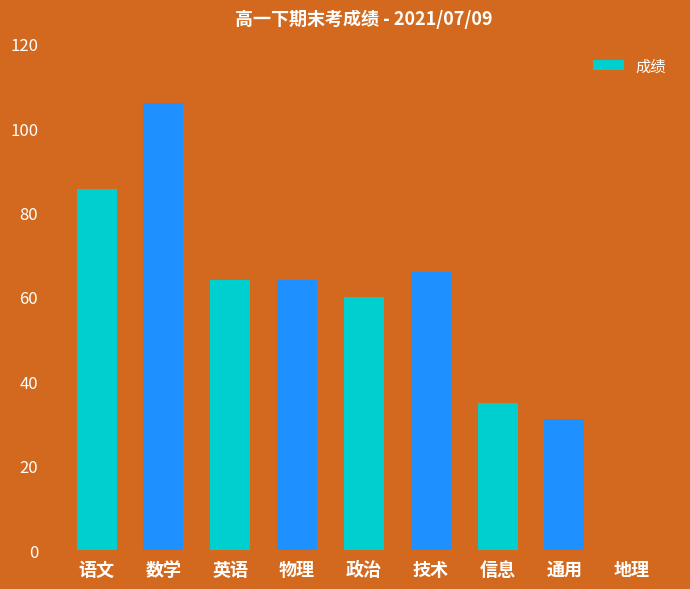

Are the bars grouped side by side (vs. stacked)?

No